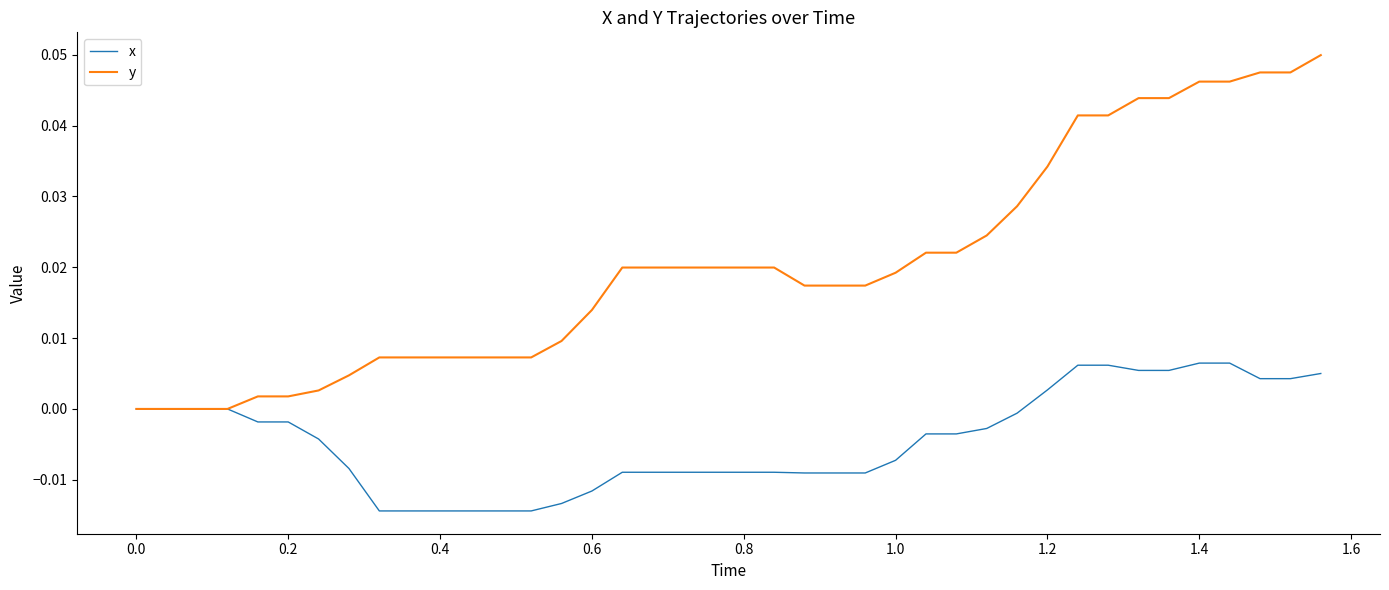

Which series has the largest total across all categories?

y